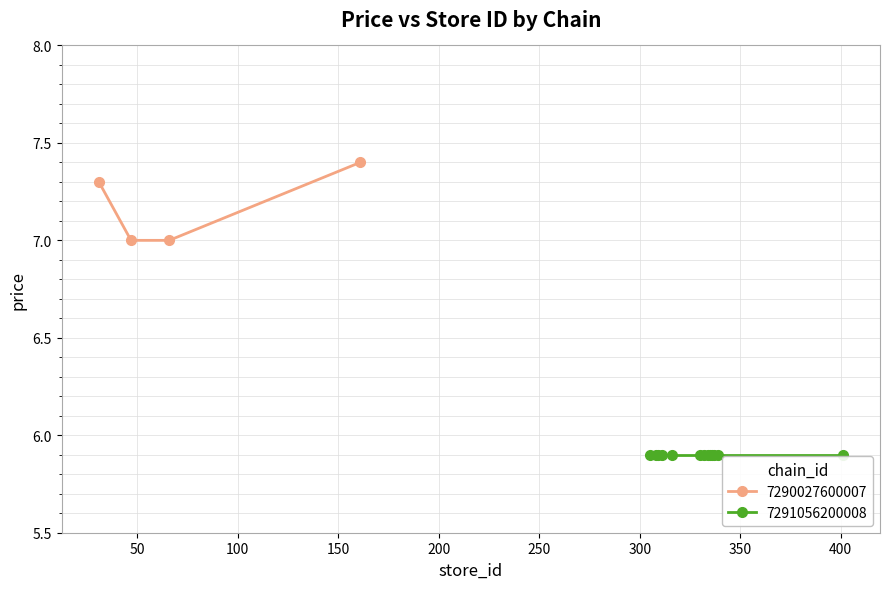

What is the average value?

7.2